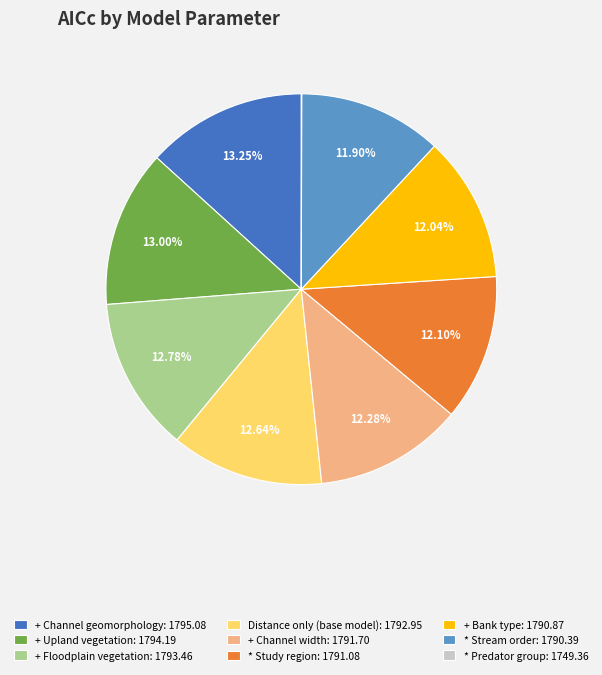

To the nearest percent, what percentage of the pie is + Bank type?

12%